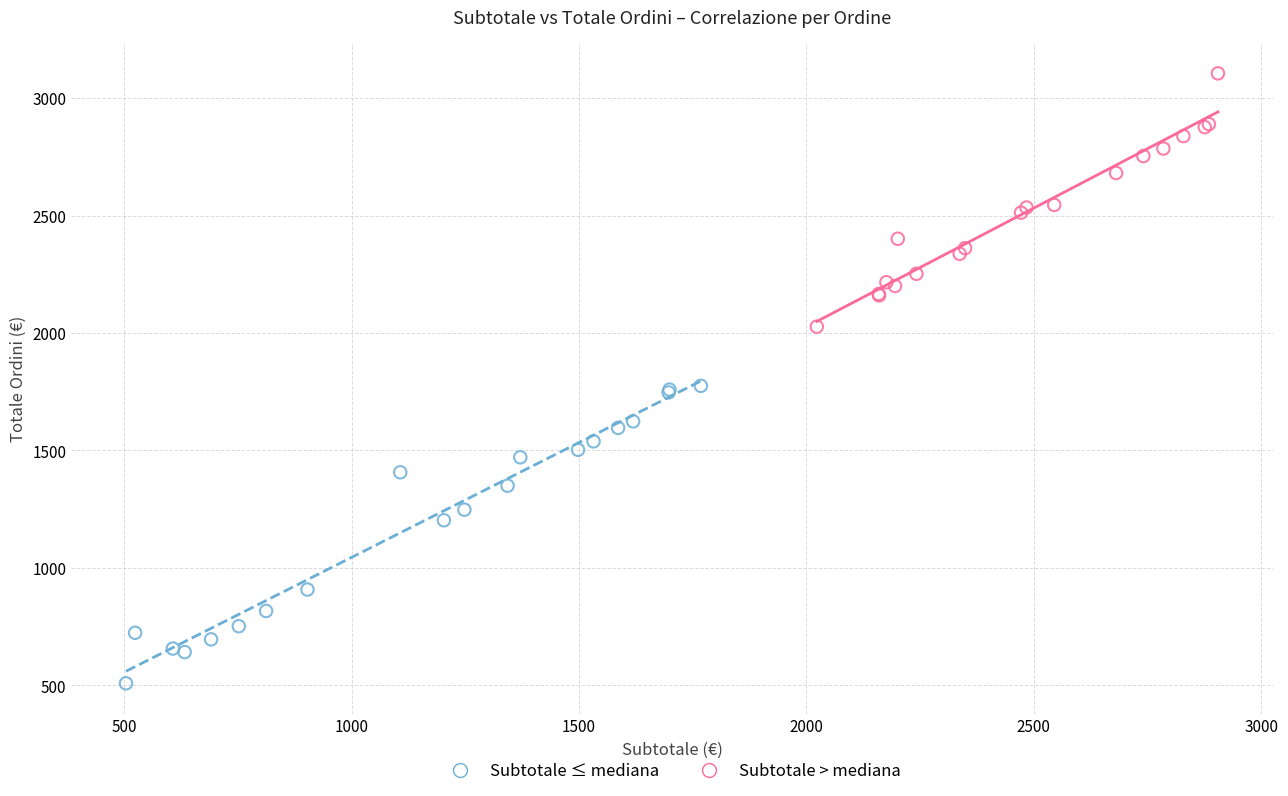

What are all the series names shown in the legend?

Subtotale ≤ mediana, Subtotale > mediana